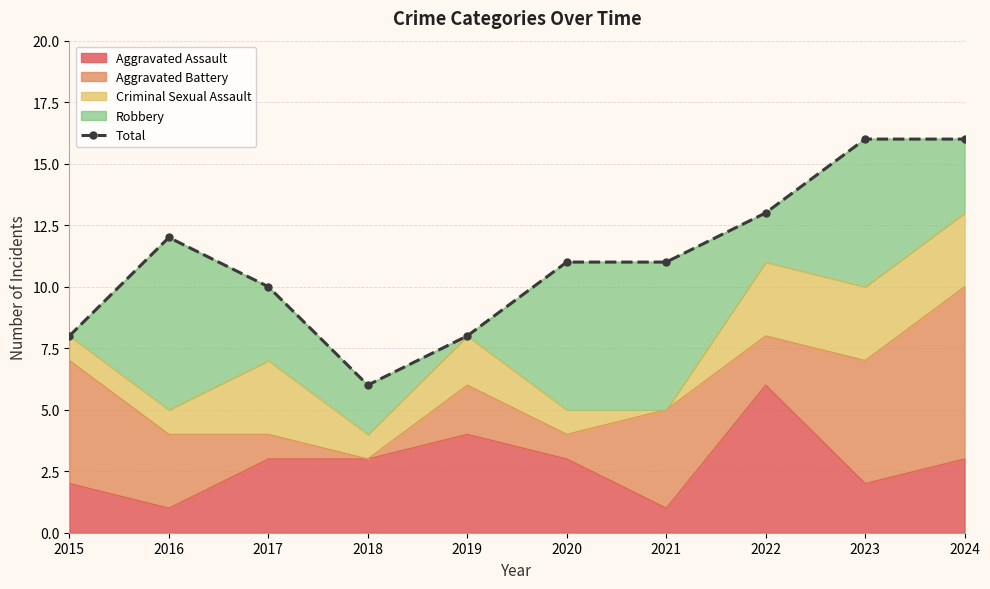

Where is the first local maximum?

2016